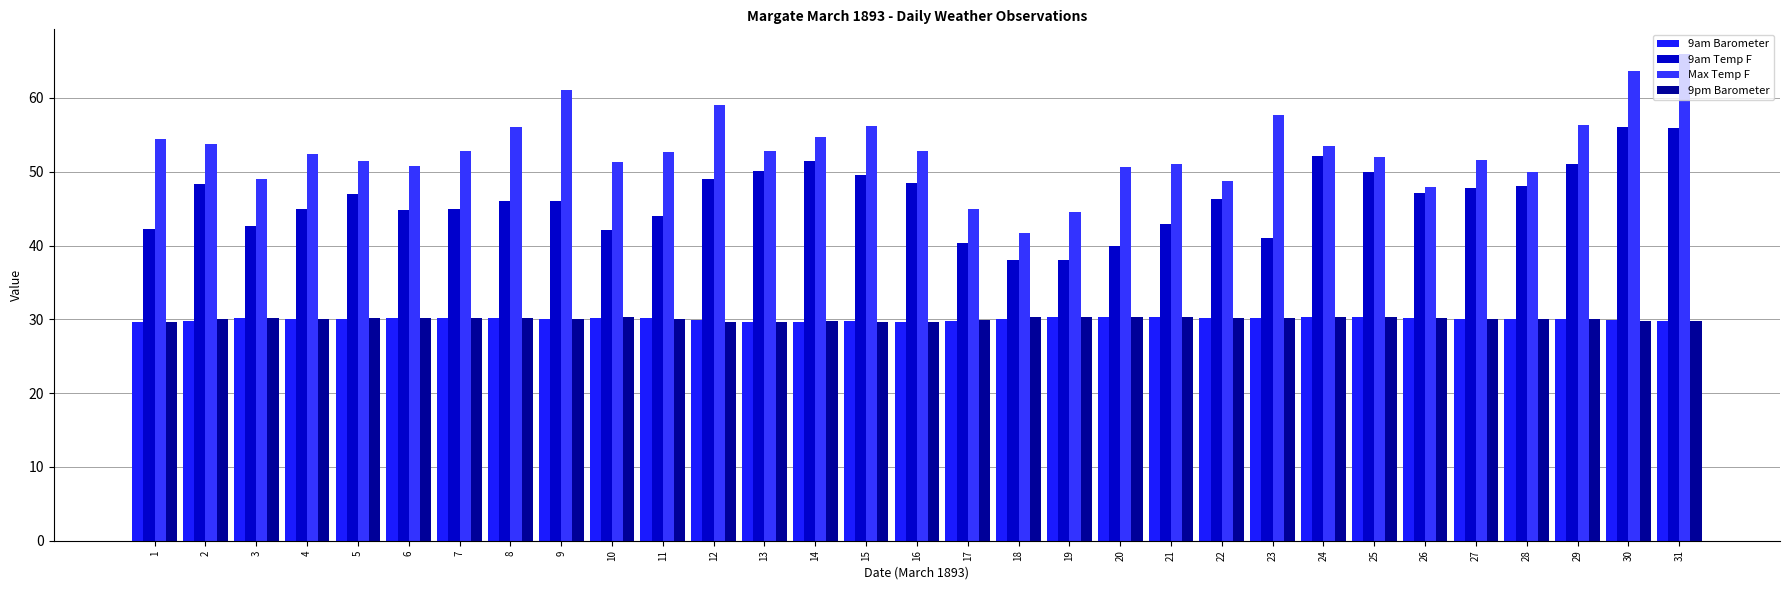

Which series has the largest total across all categories?

Max Temp F